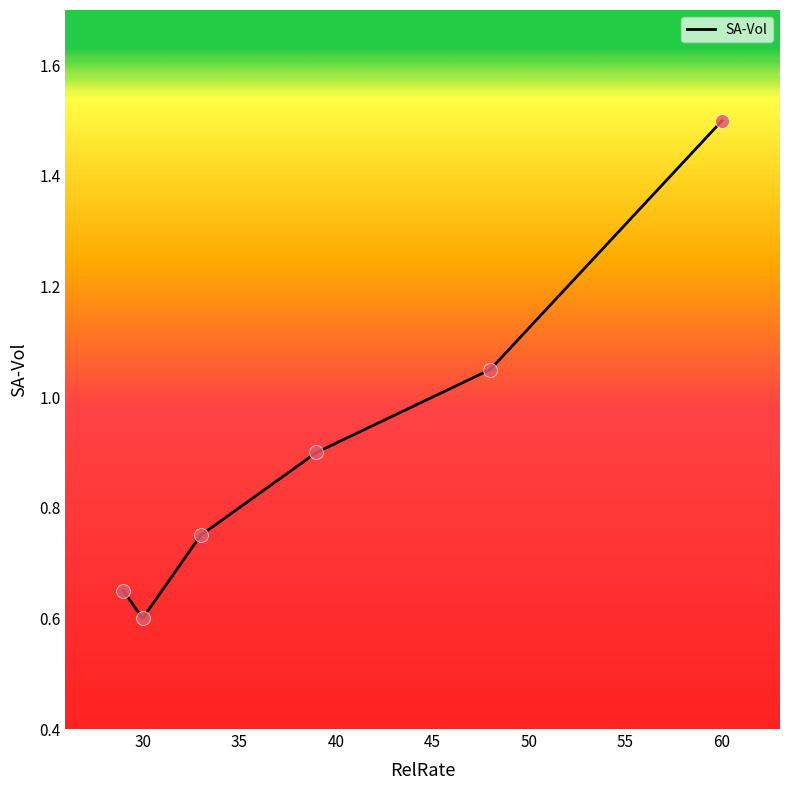

What is the sum of all values?

5.5